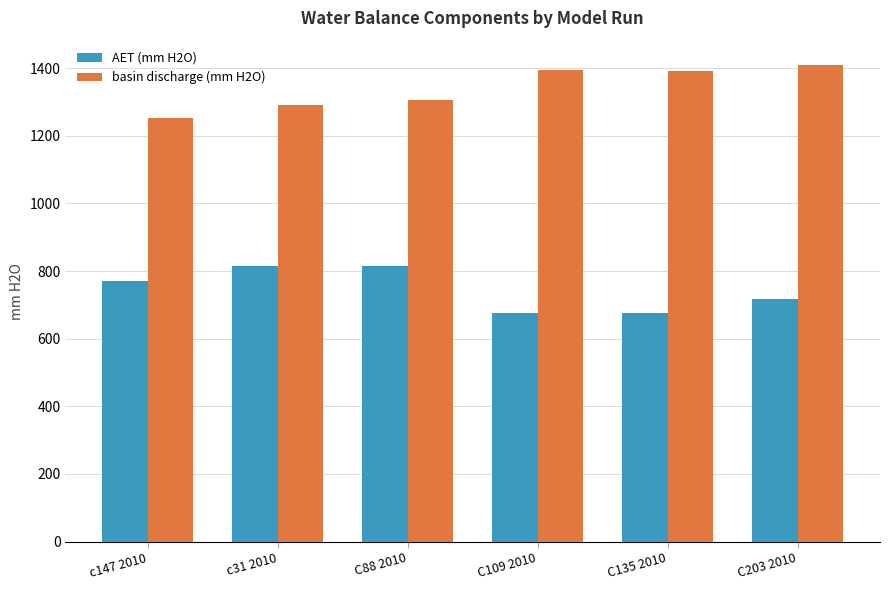

What position from the left is C135 2010?

5